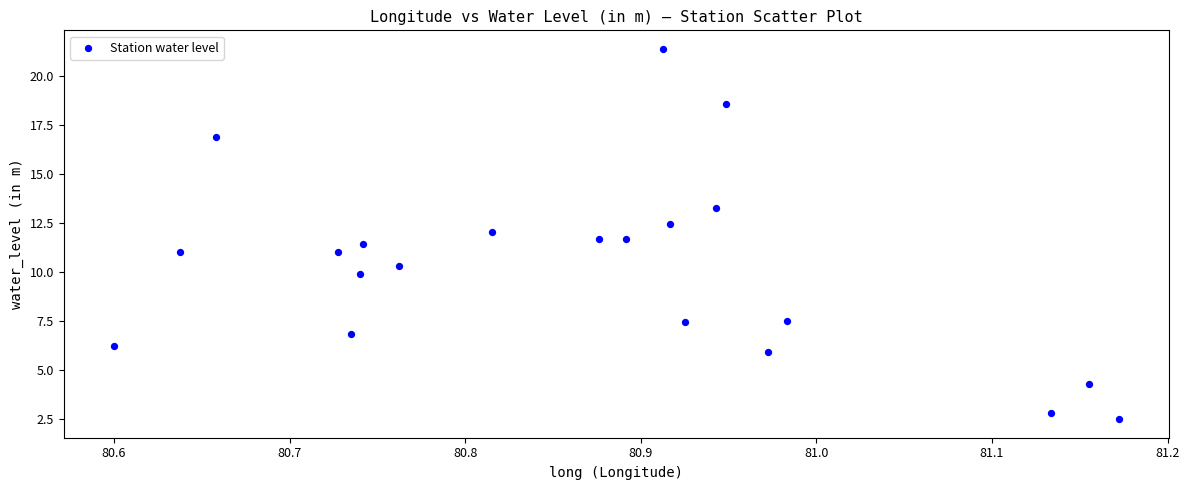

What is the range of X values (max minus min)?

0.6